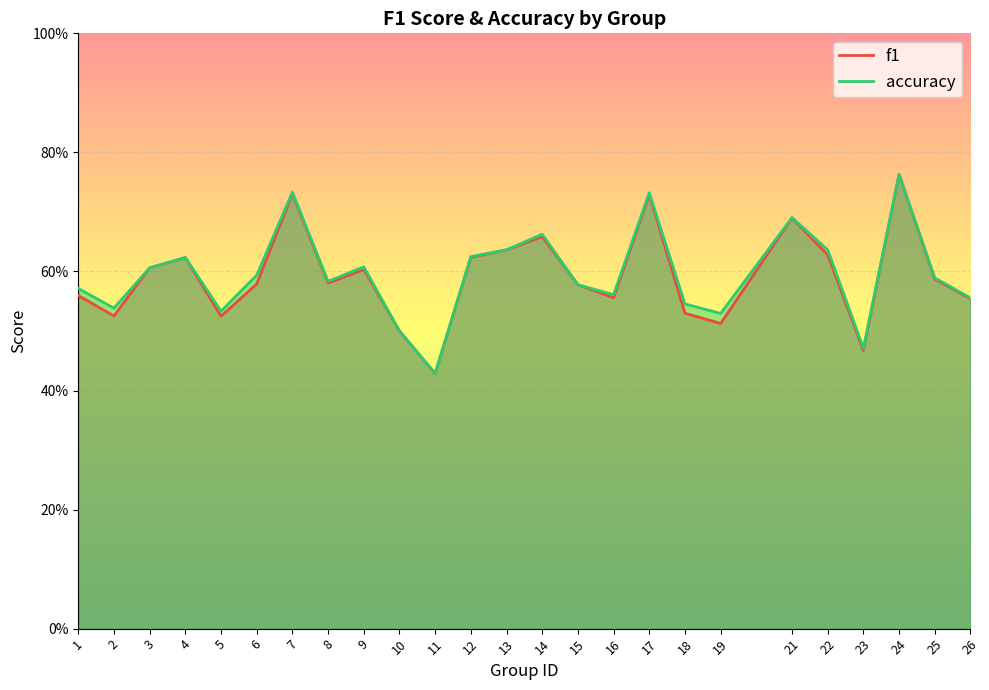

The value of f1 at 13 is 0.9. True or false?

False